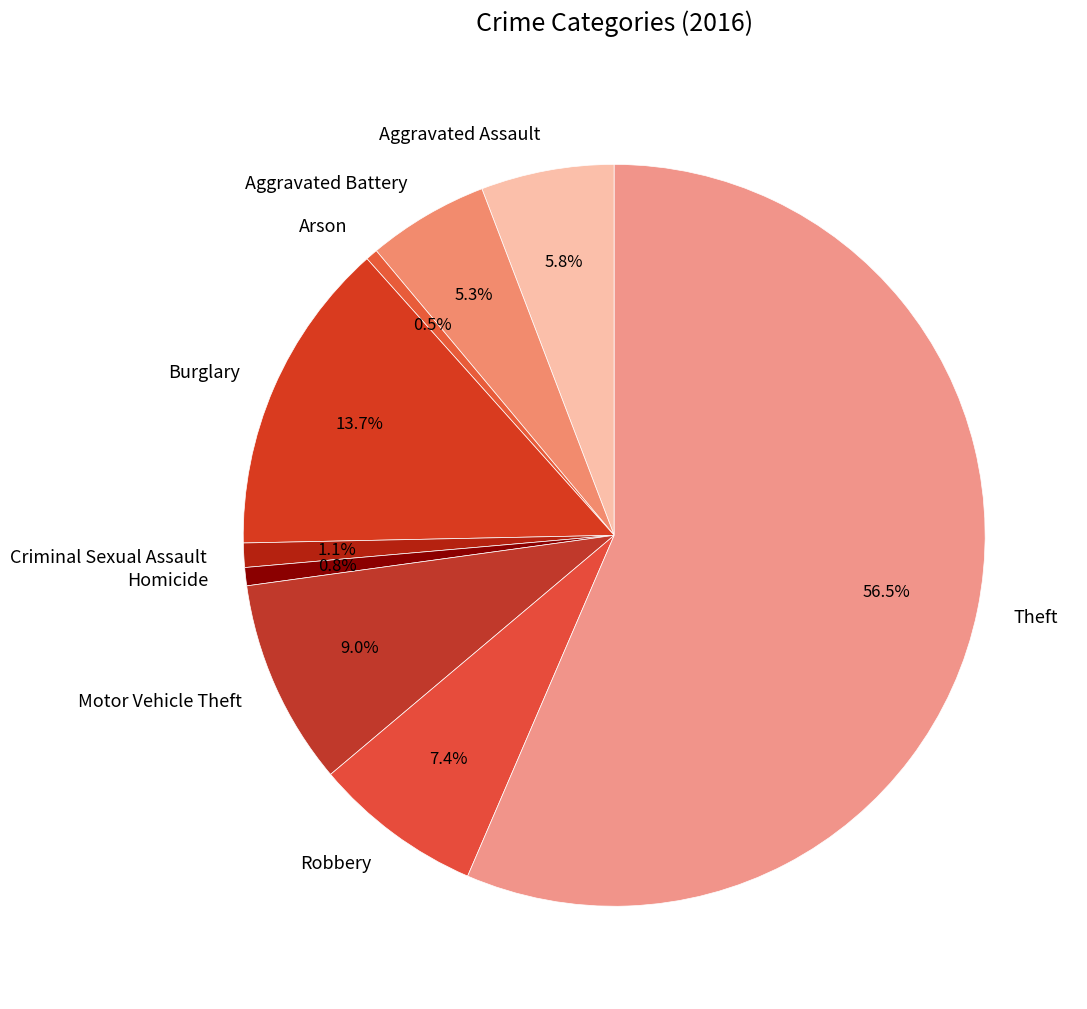

Which slice is the largest?

Theft